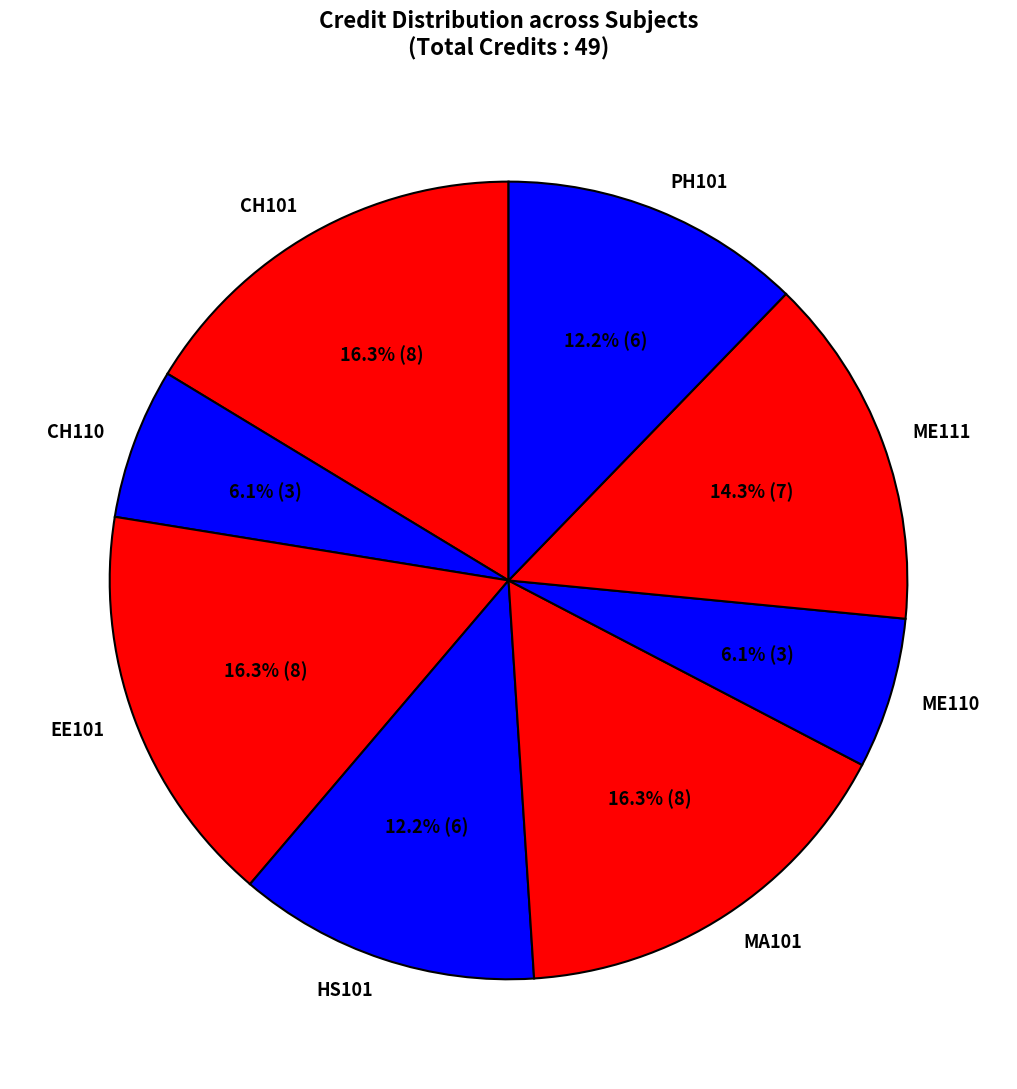

True or false: CH110 accounts for 6% of the total.

True